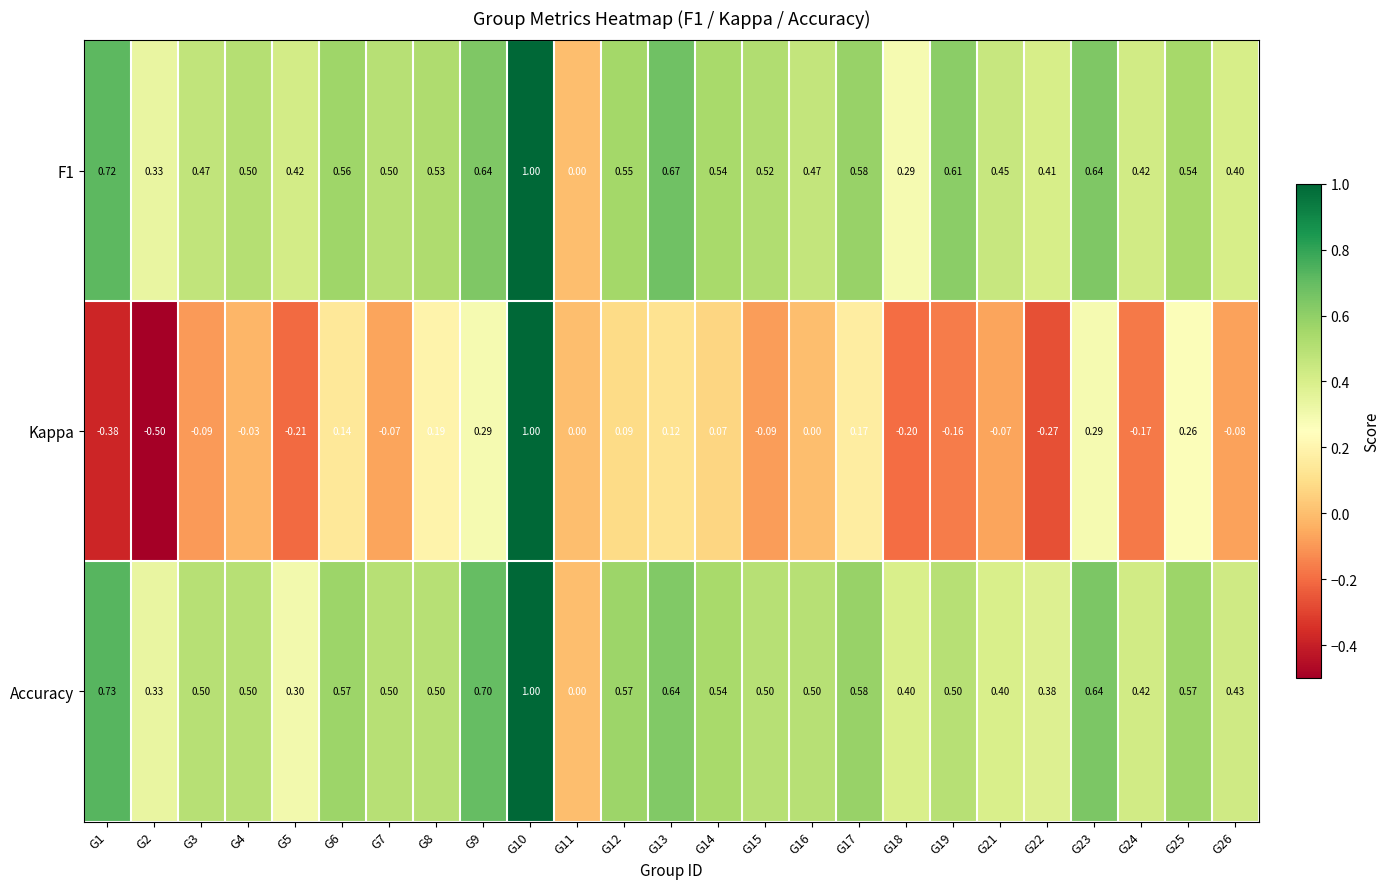

Is the value of Kappa at G10 greater than the value of F1 at G7?

Yes